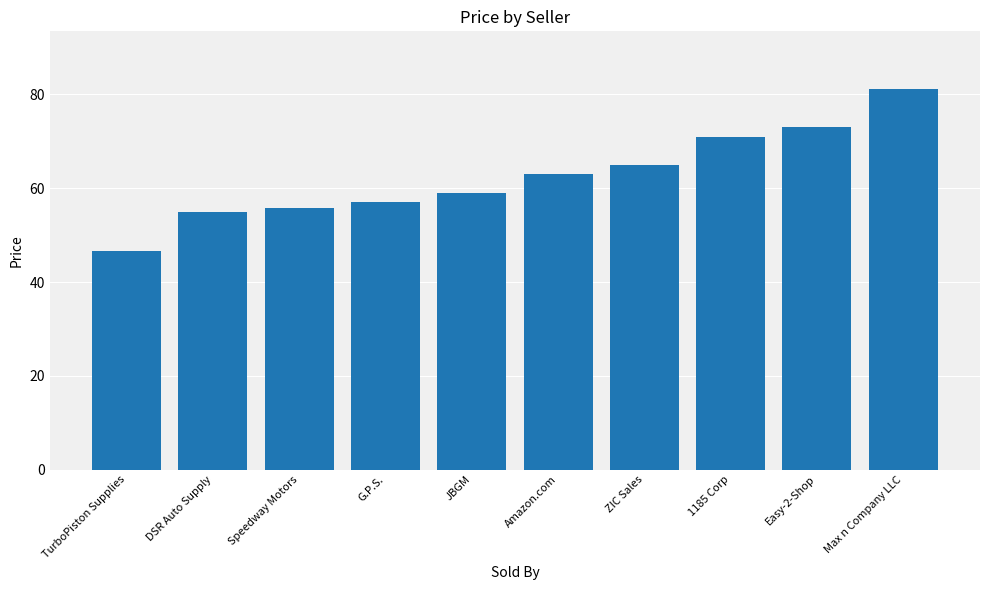

The chart shows a value of 99.8 at G.P.S.. True or false?

False